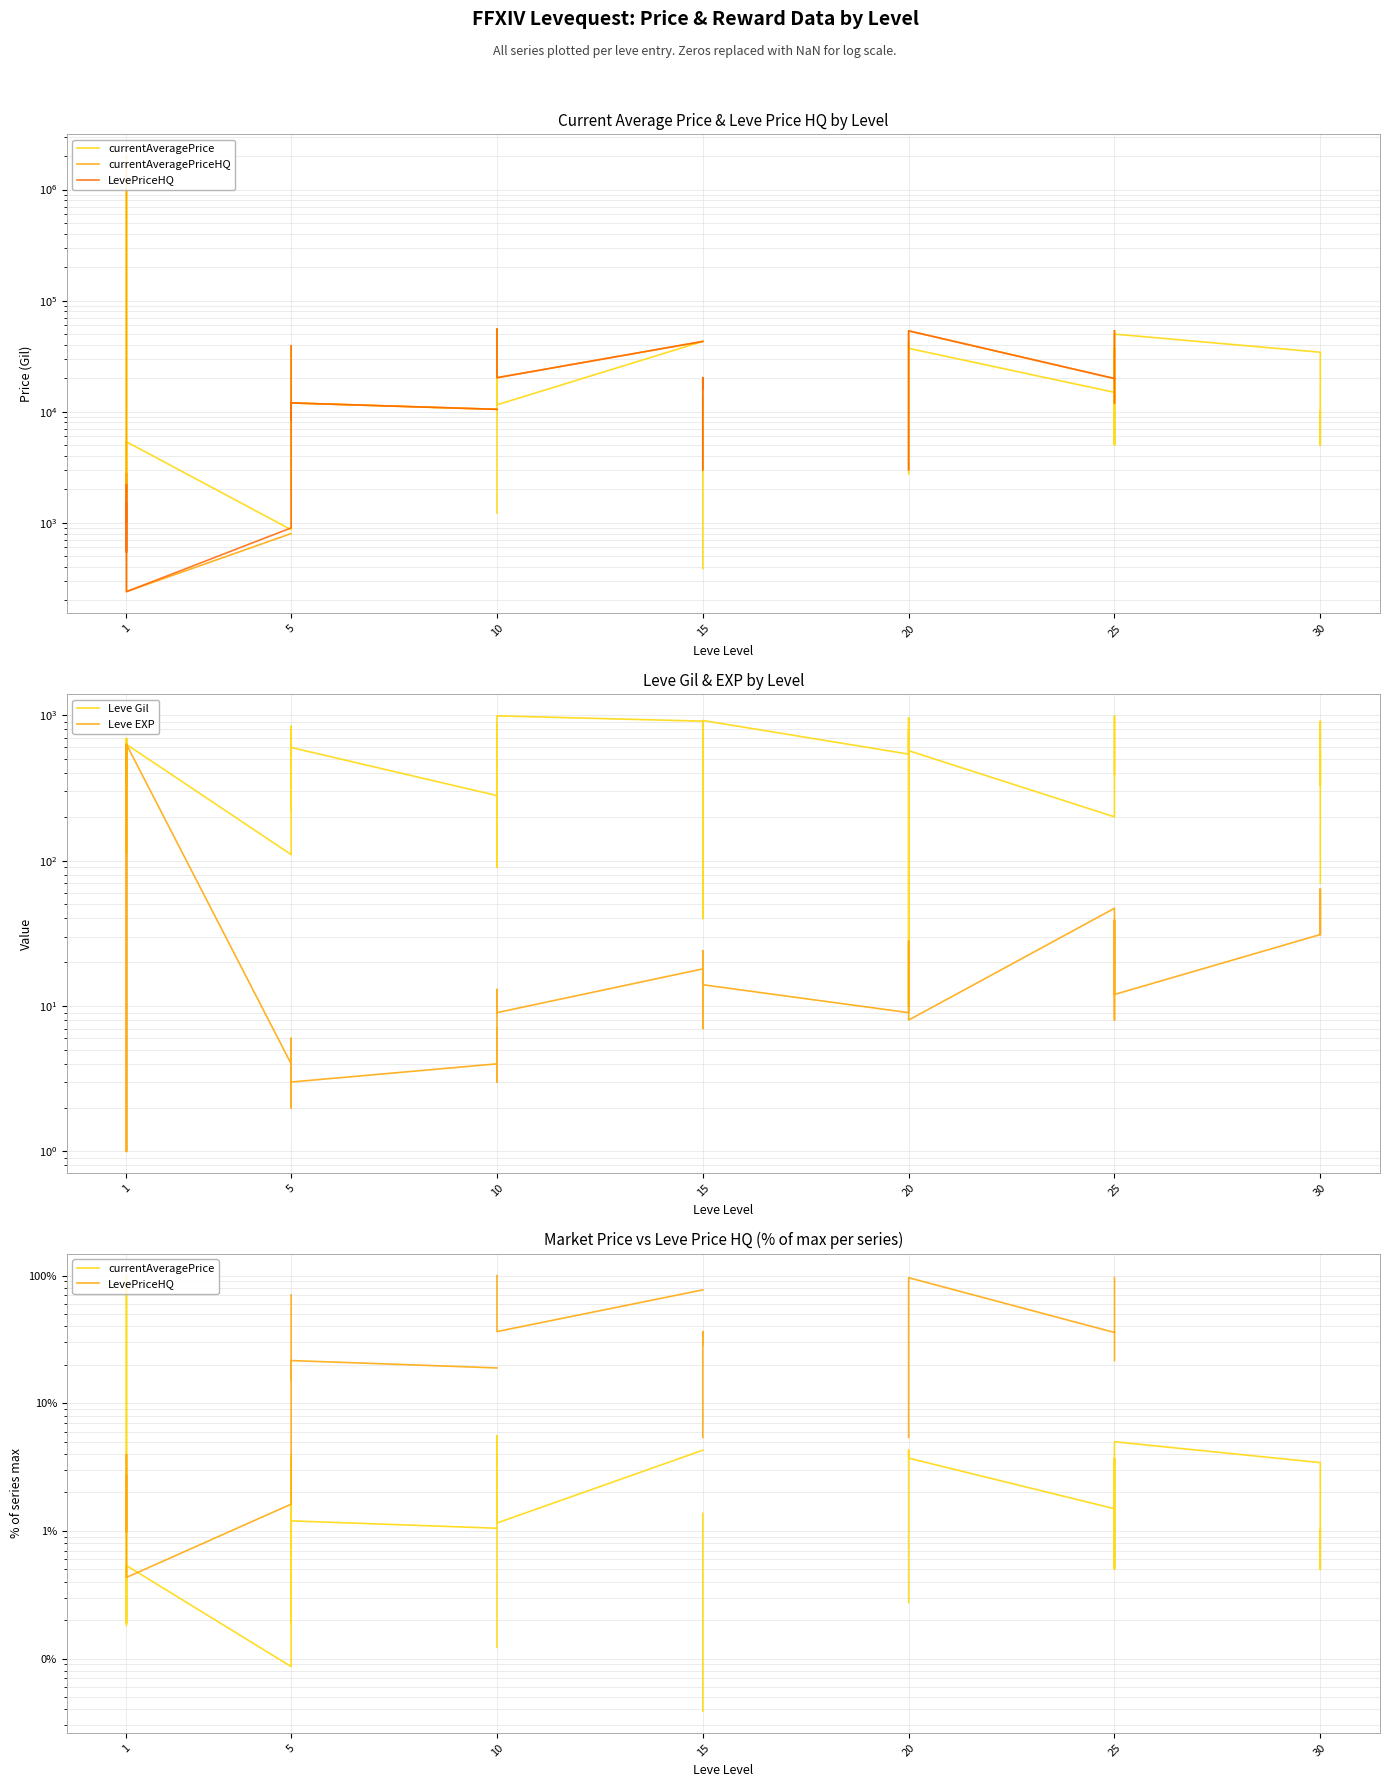

In Leve Gil, how many points are higher than both neighbors (excluding endpoints)?

11